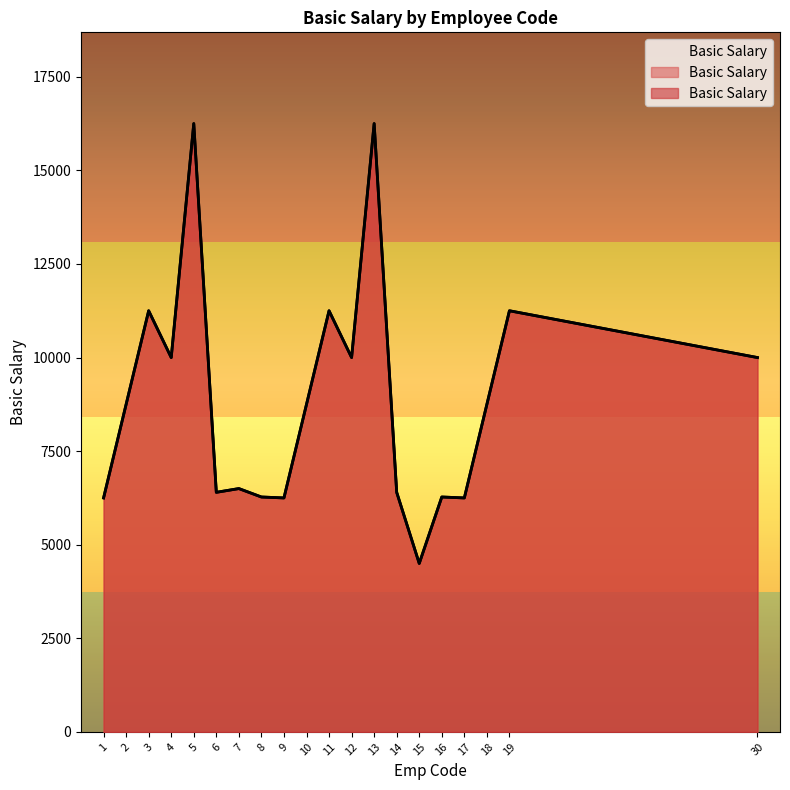

Is it true that the value at 30 is 5632?

False